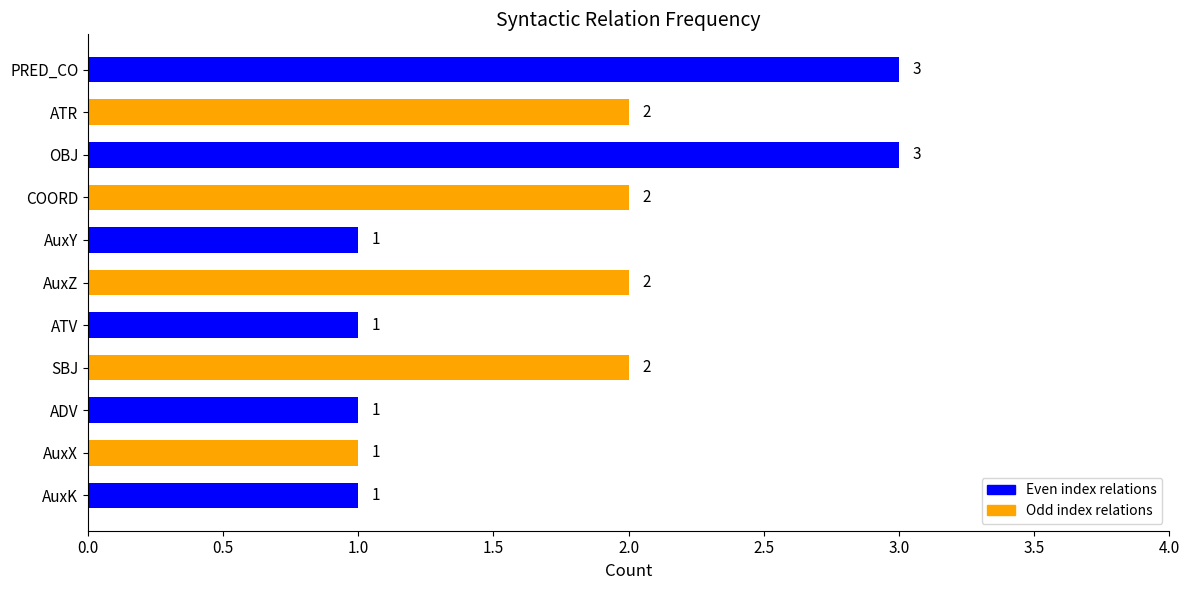

How many values are below 2?

5